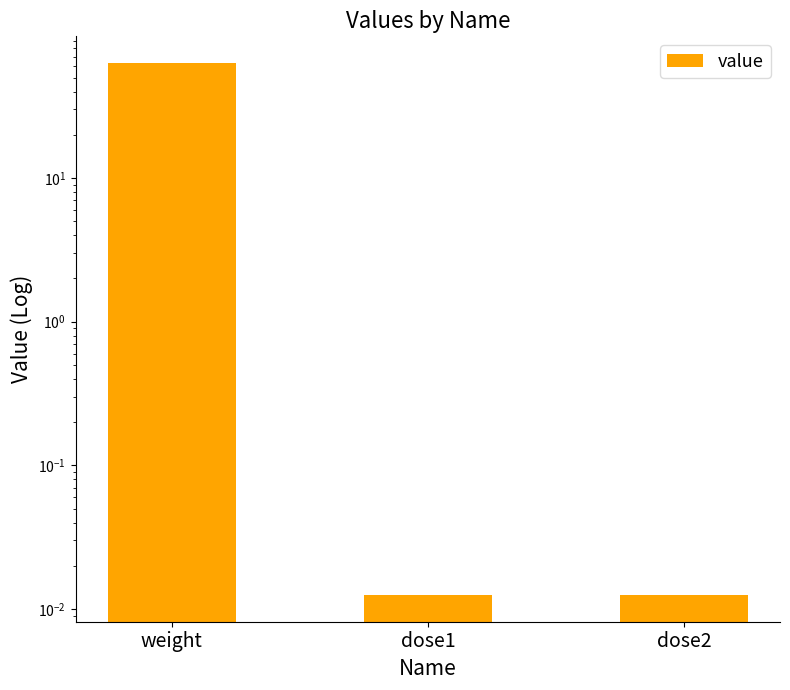

How many series are shown in this chart?

1